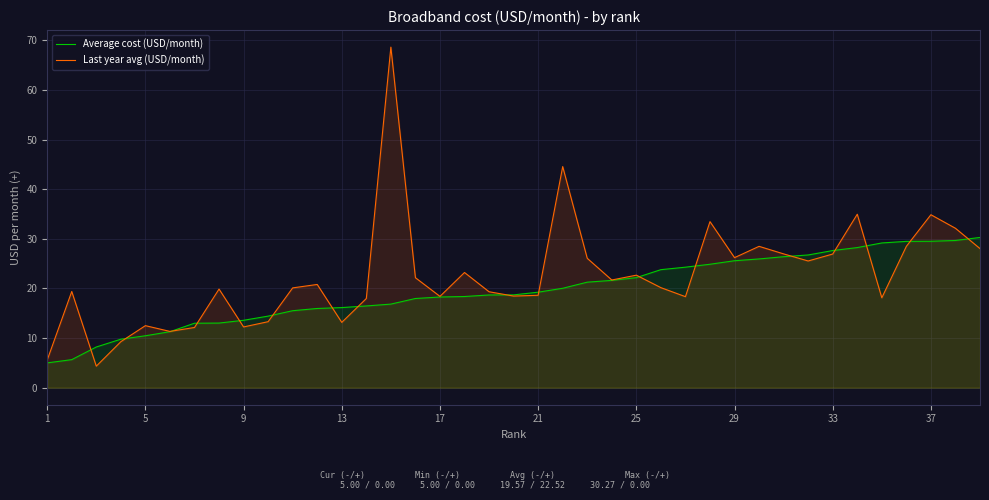

What is the greatest value displayed?

68.6